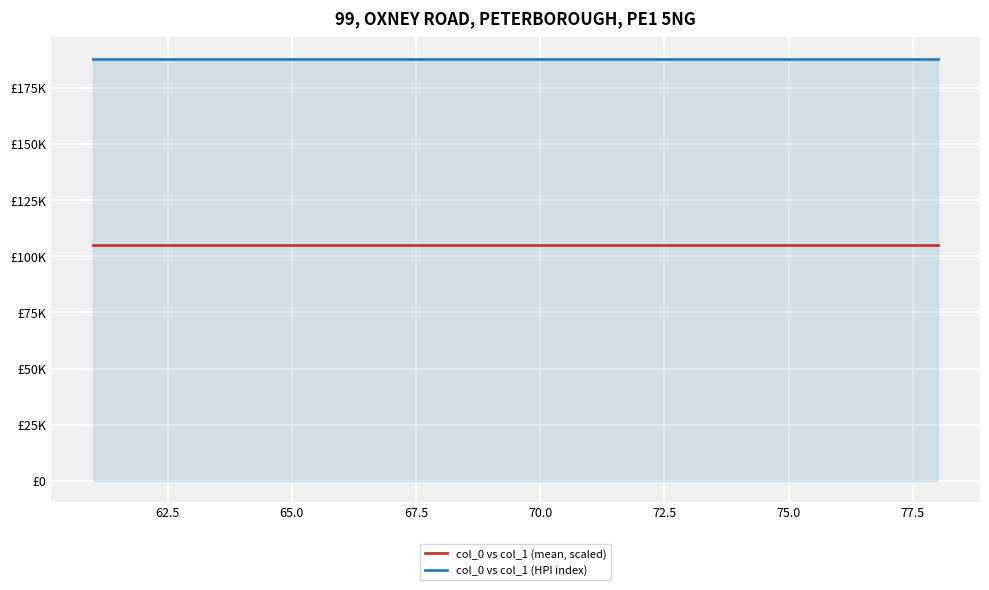

Rank the series by their average value, from lowest to highest.

col_0 vs col_1 (mean, scaled), col_0 vs col_1 (HPI index)